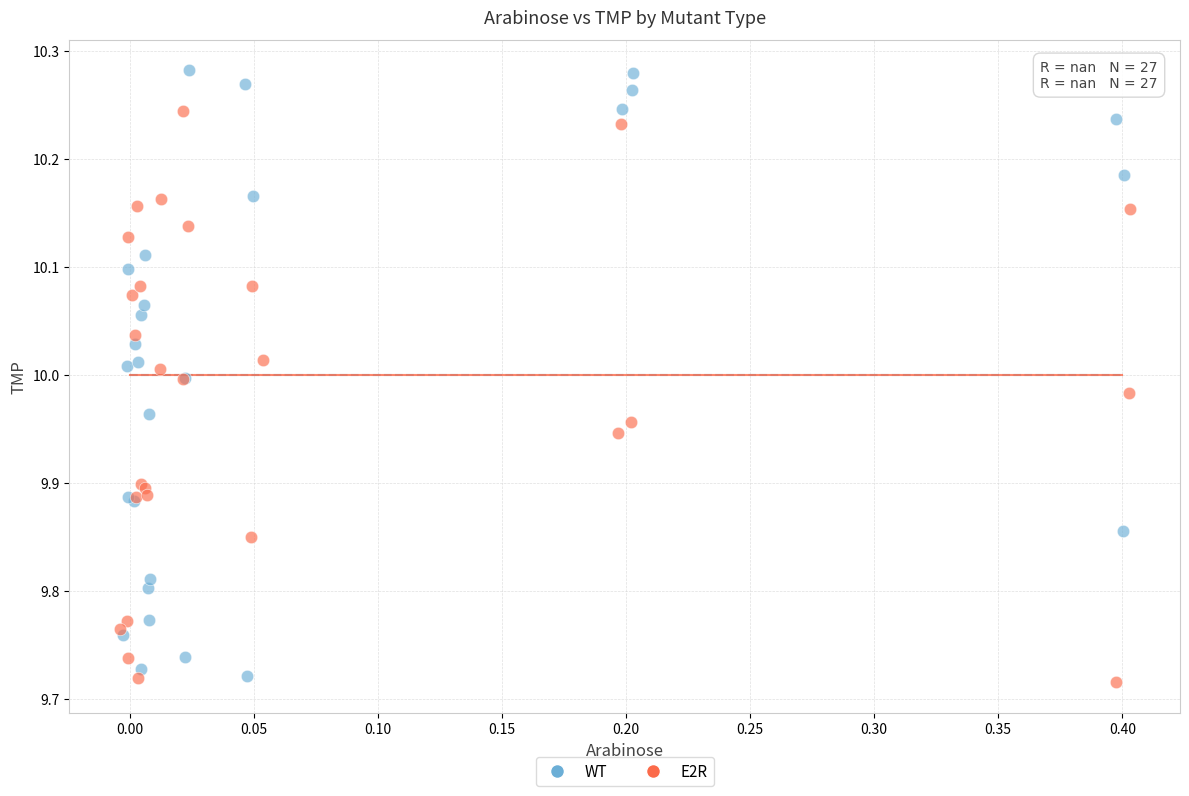

What are all the series names shown in the legend?

WT, E2R